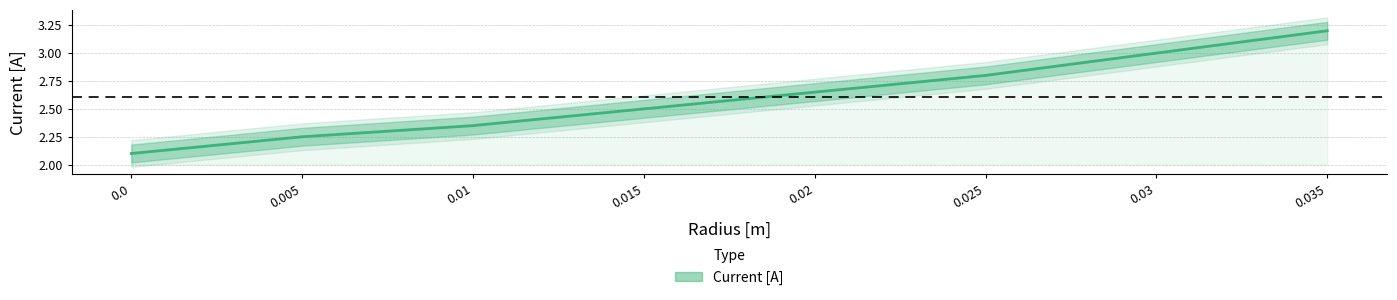

What is the difference between the maximum and minimum values?

1.1